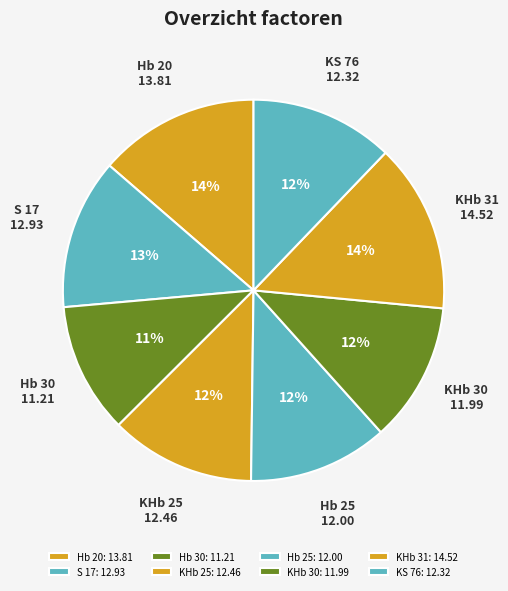

To the nearest percent, what percentage of the pie is KHb 30?

12%